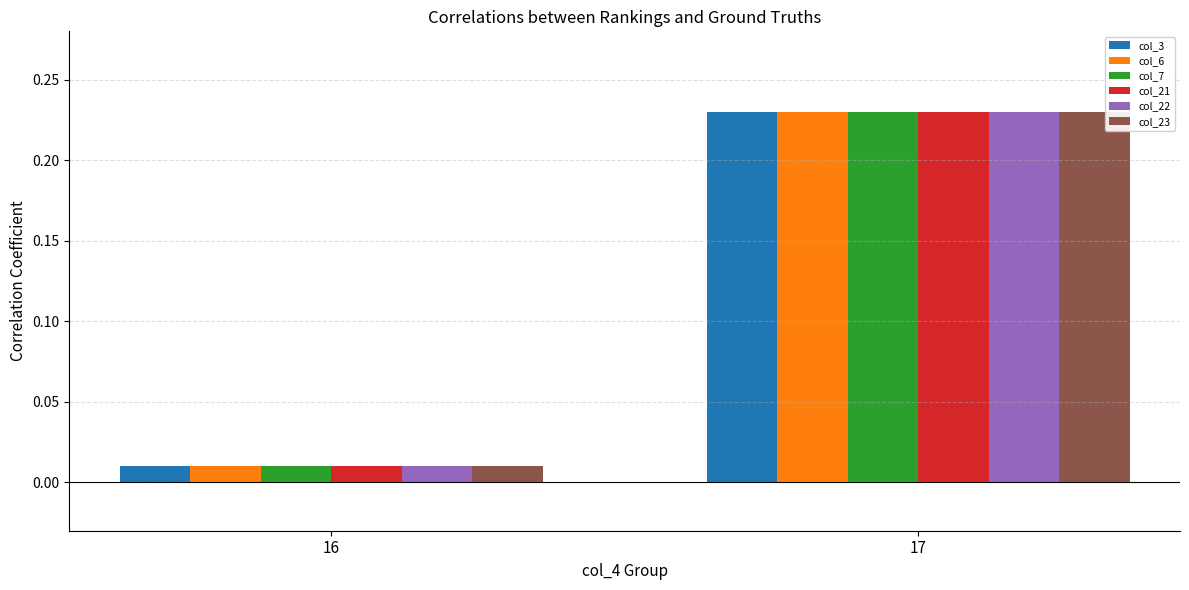

List the labels in order of col_6 value, largest first.

17, 16